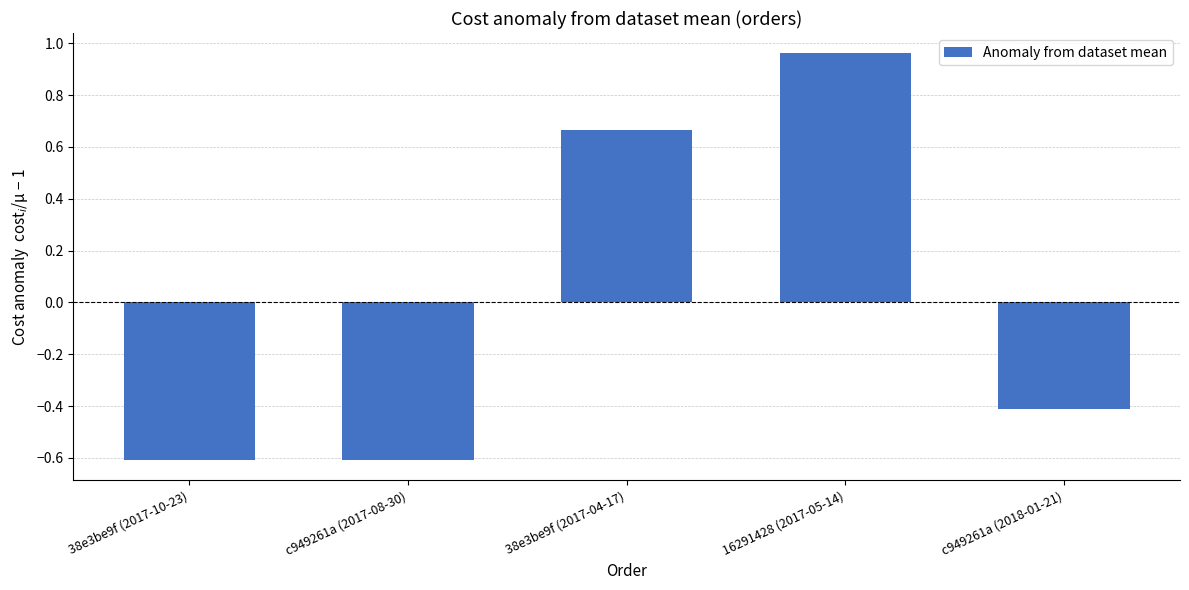

What is the label of the 4th bar from the right?

c949261a (2017-08-30)